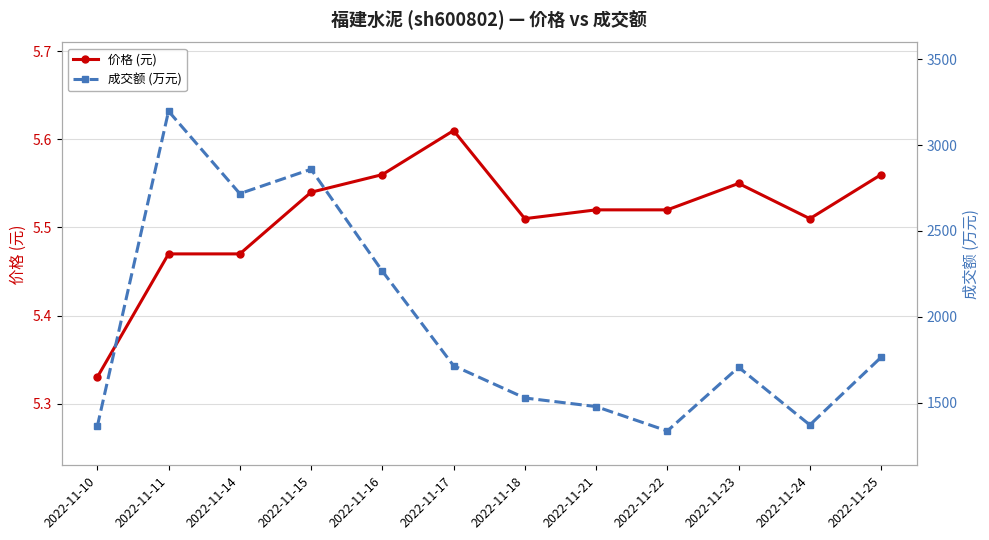

The value of 成交额 (万元) at 2022-11-10 is 274.3. True or false?

False